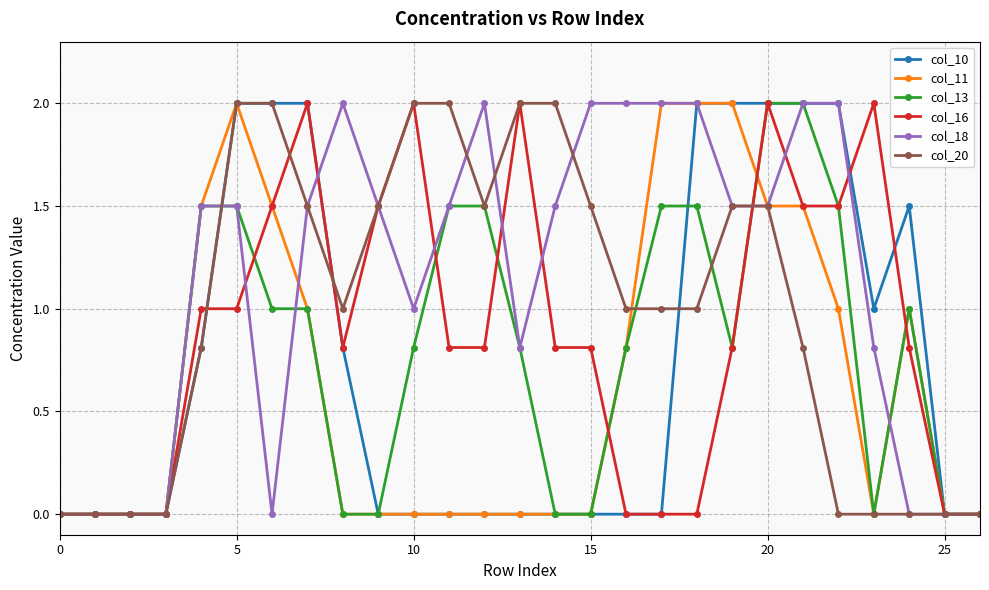

True or false: col_11 has more than 0 points higher than both neighbors.

True